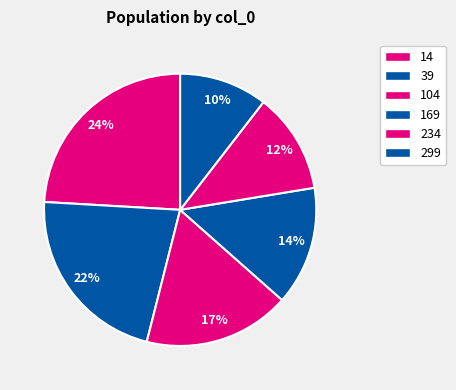

To the nearest percent, what percentage of the pie is 169?

14%